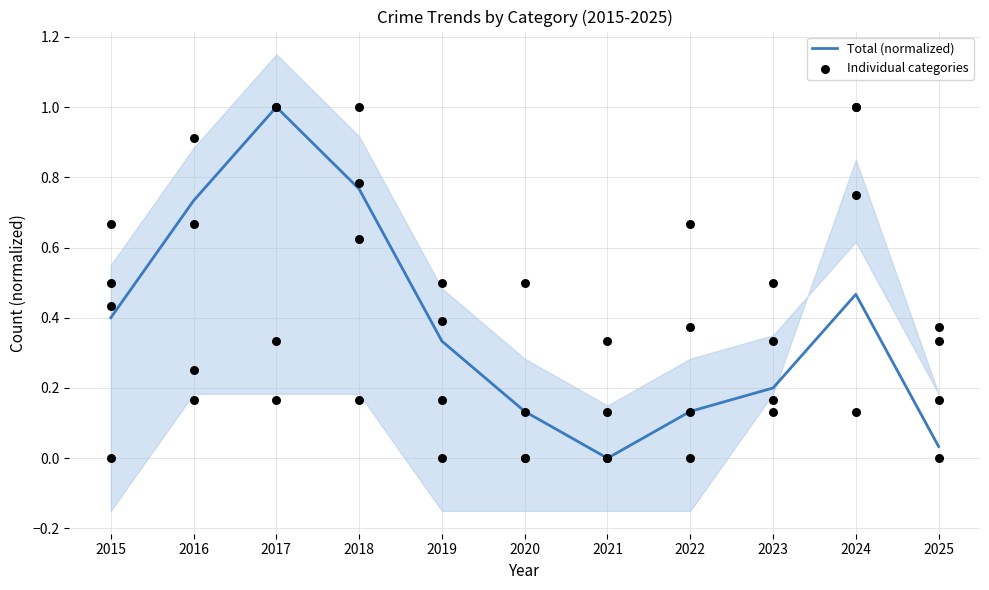

Which has a higher value, 2019 or 2023?

2019